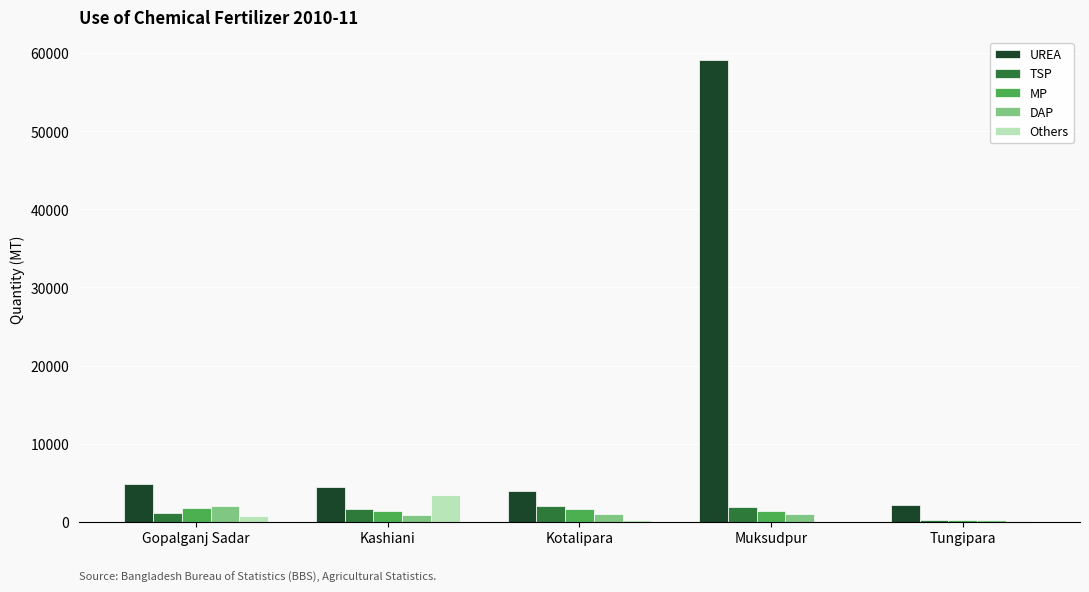

At which category is the sum across all series the highest?

Muksudpur